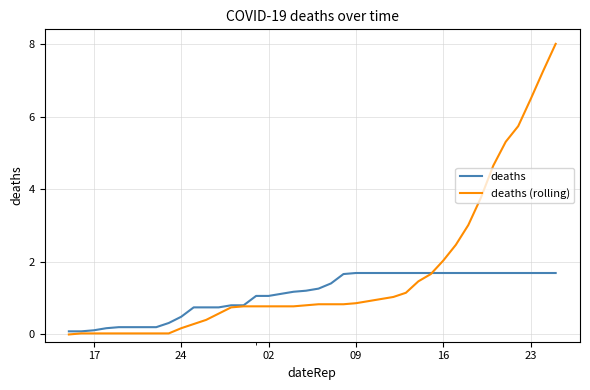

What is the maximum value for deaths?

1.7